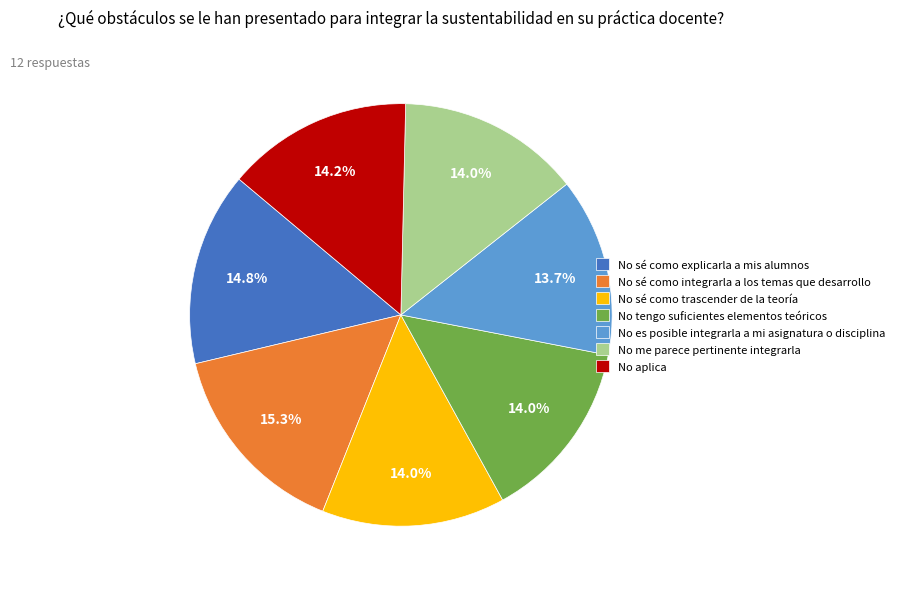

To the nearest percent, what is the difference between the largest and smallest slice percentages?

2%